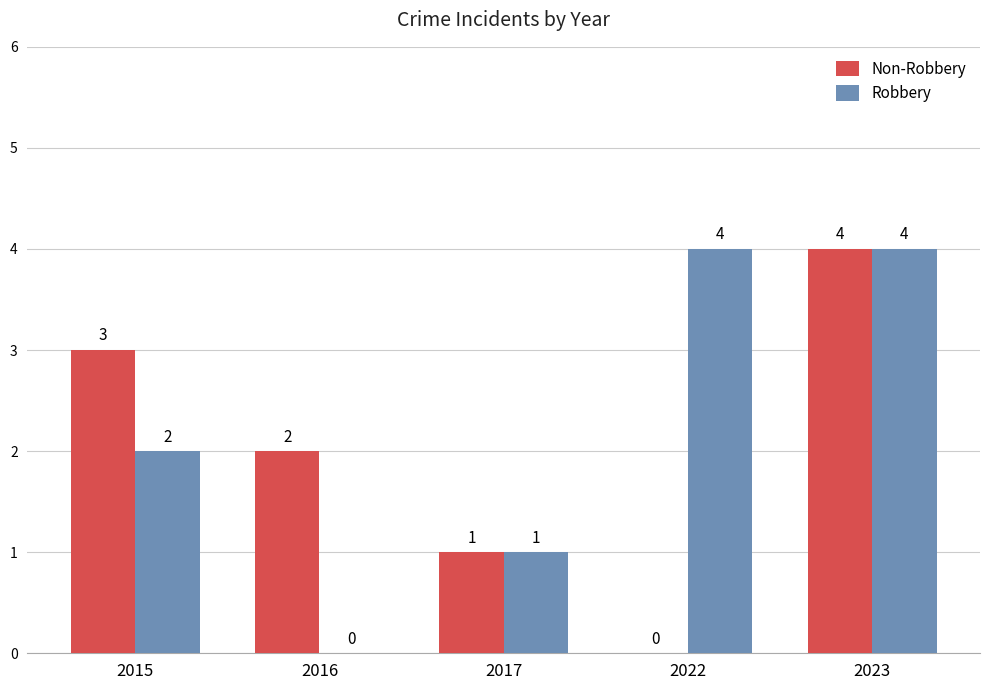

Reading right to left, what are all the values shown in this chart?

Non-Robbery: 4	0	1	2	3
Robbery: 4	4	1	0	2